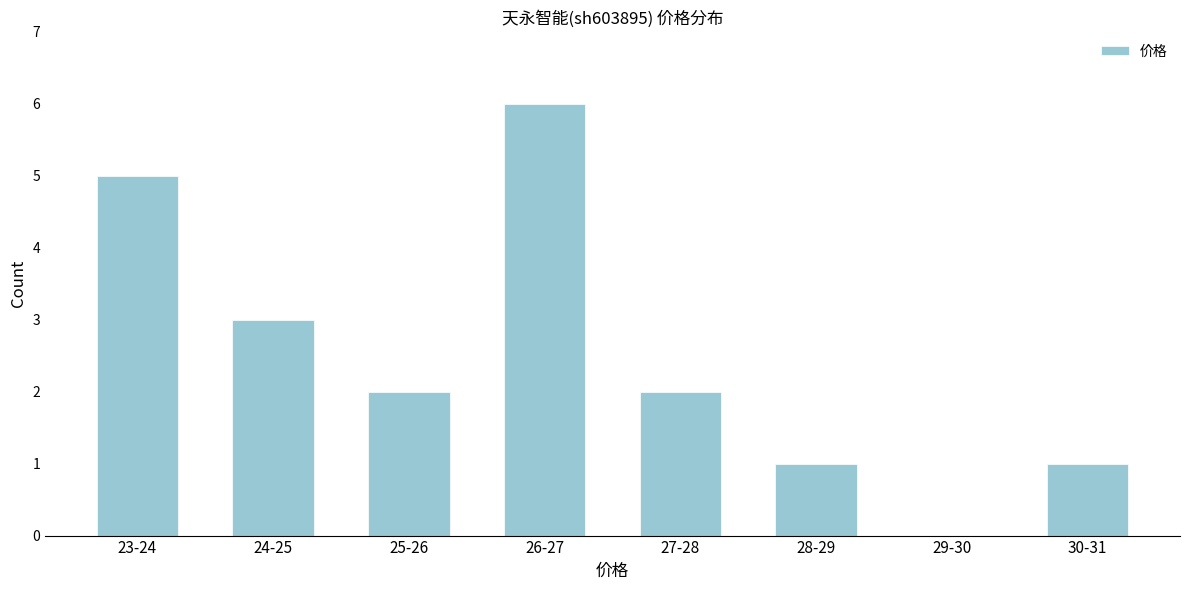

Reading left to right, extract all data points from this chart.

23-24=5	24-25=3	25-26=2	26-27=6	27-28=2	28-29=1	29-30=0	30-31=1